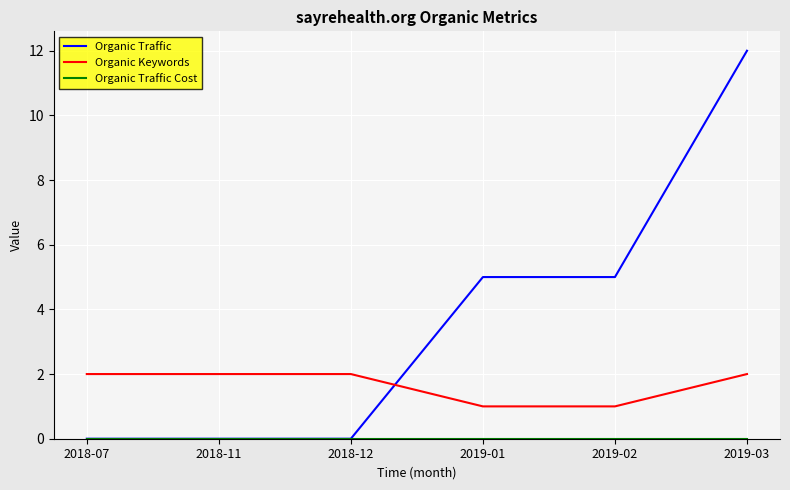

True or false: Organic Keywords and Organic Traffic cross at least once.

True